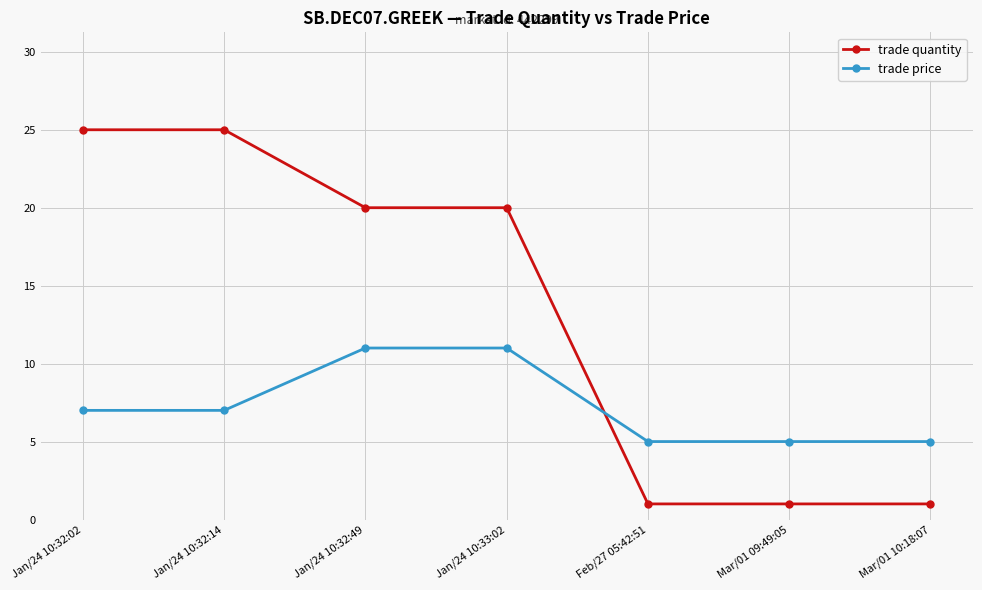

True or false: trade quantity and trade price intersect in this chart.

True